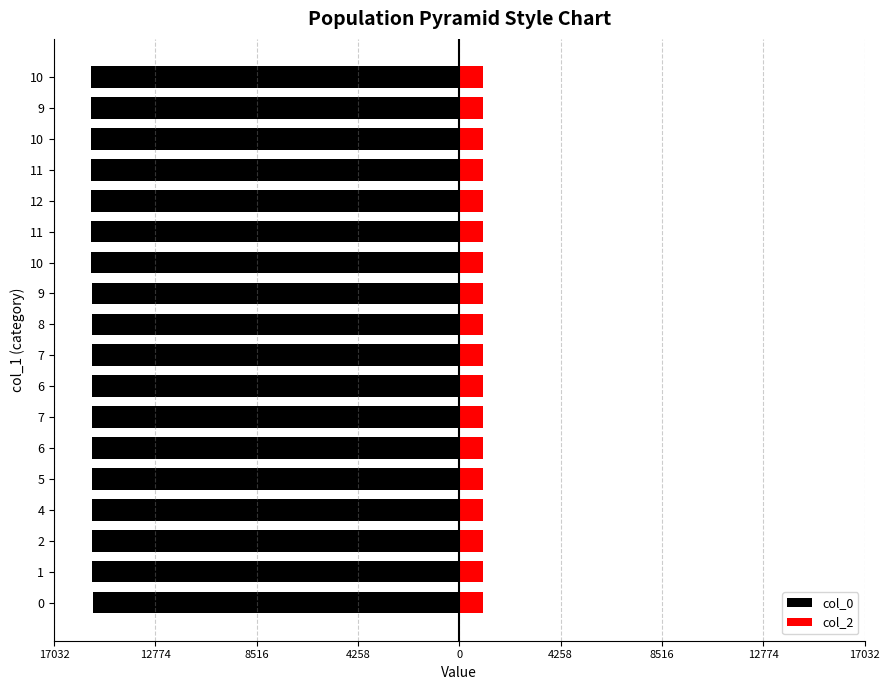

The value of col_2 at 10 is 0.4. True or false?

False